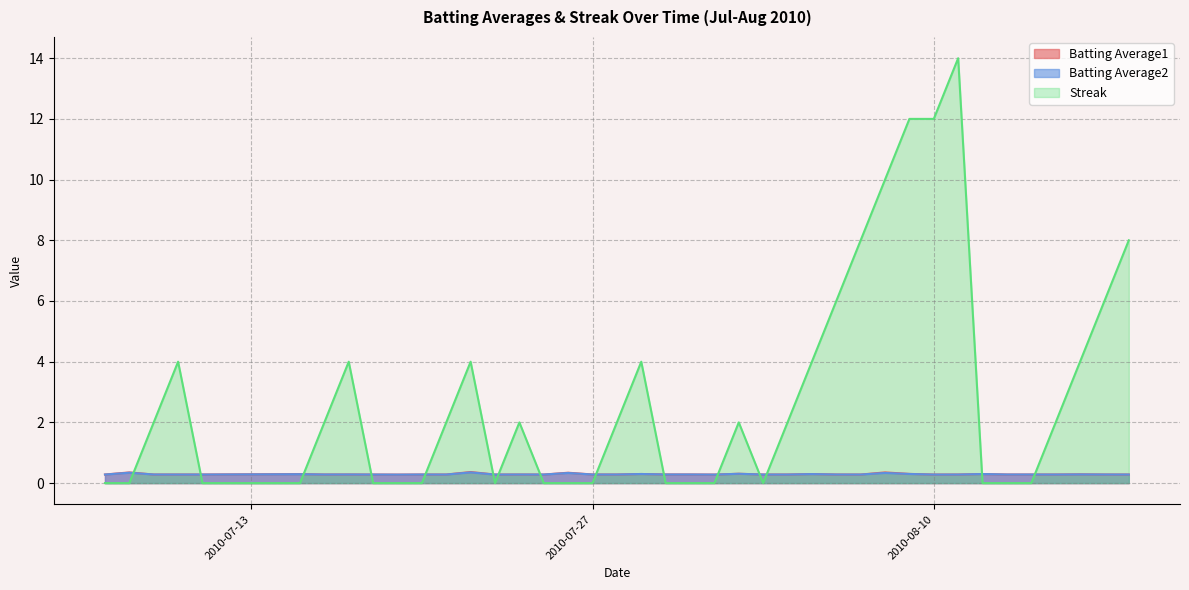

True or false: Batting Average2 and Batting Average1 cross at least once.

False